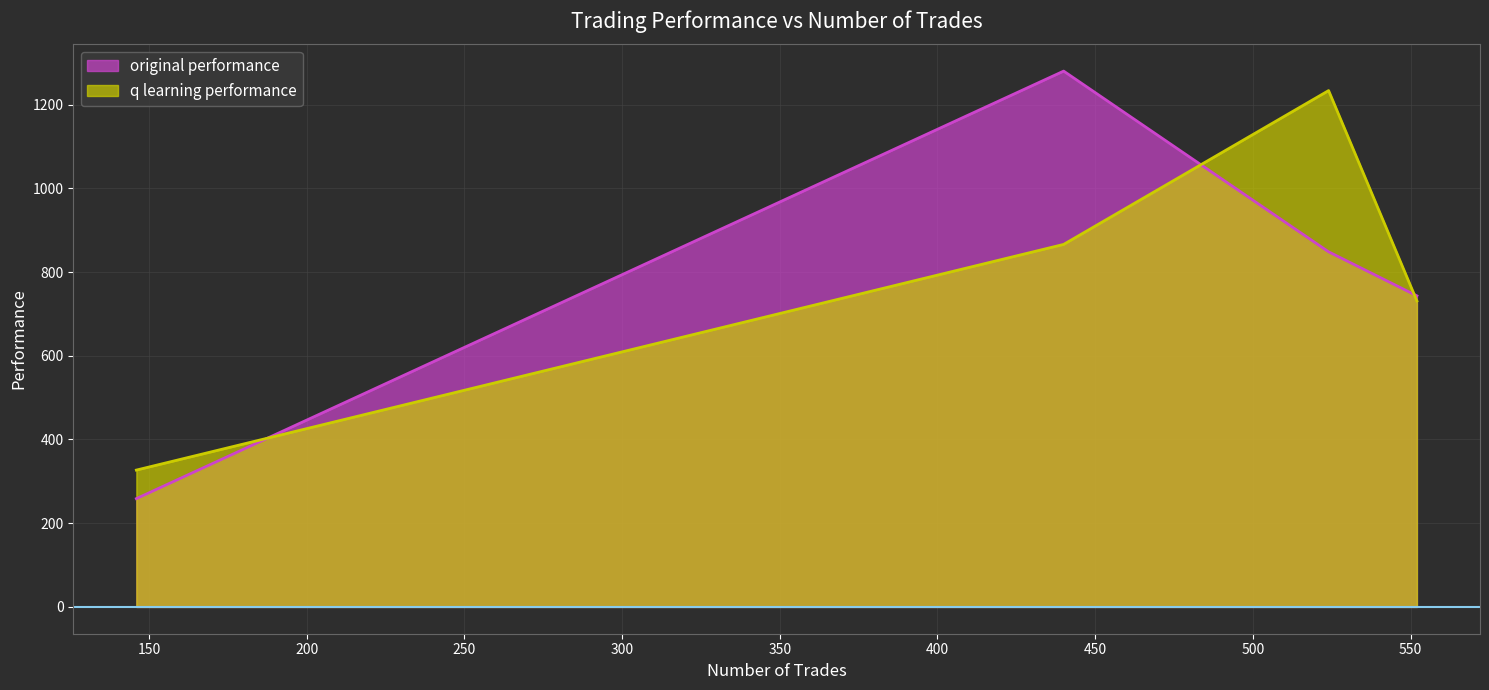

What is the difference between the maximum and second lowest values in the q learning performance series?

502.5